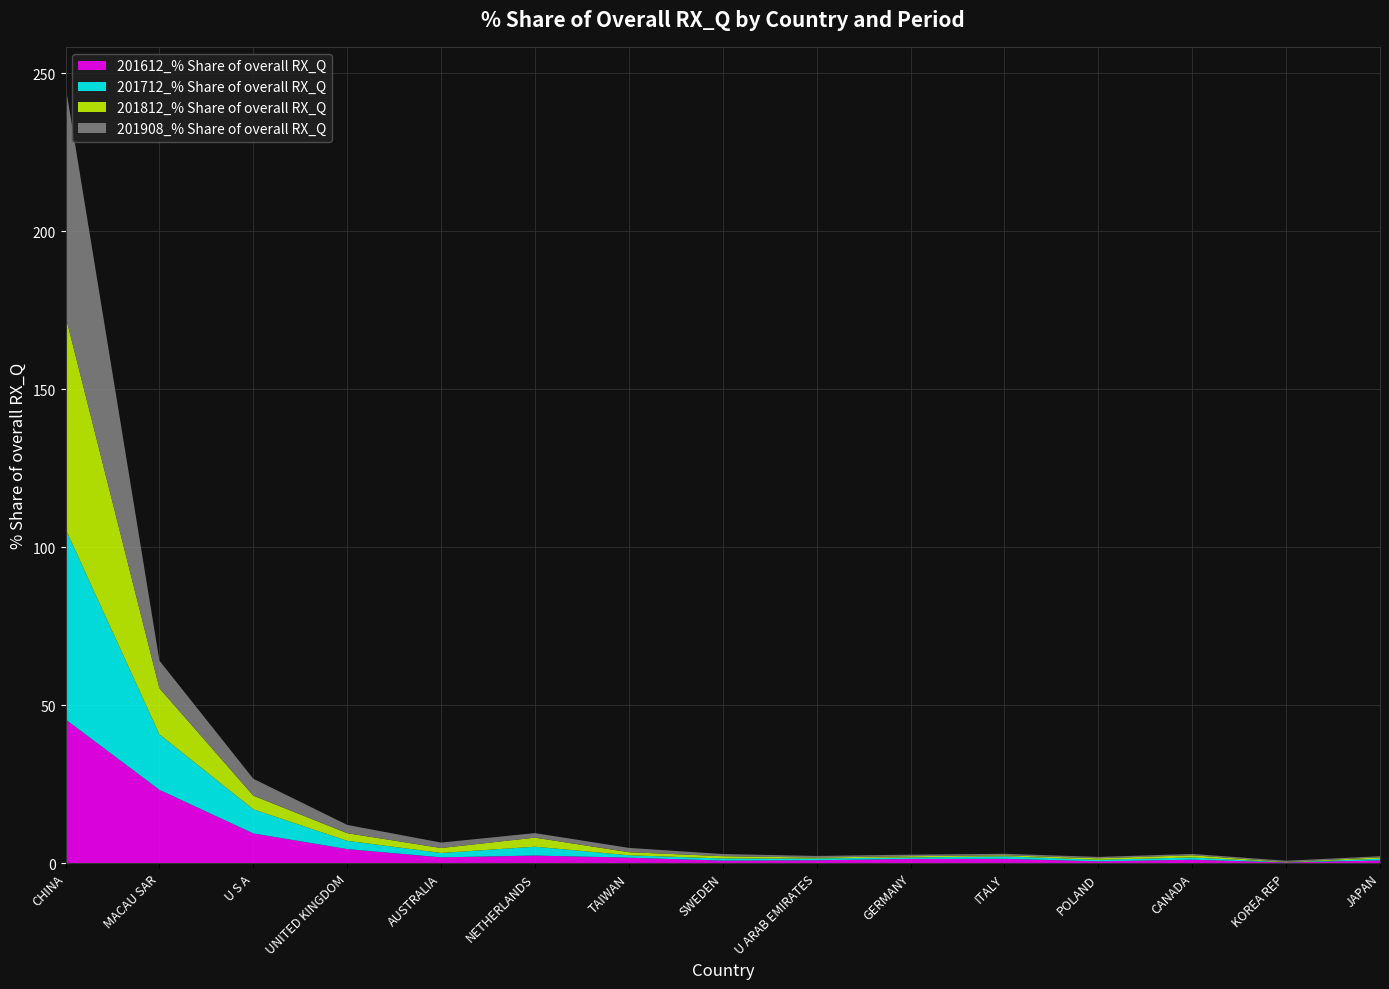

Reading right to left, what are all the values shown in this chart?

201612_% Share of overall RX_Q: JAPAN=0.8	KOREA REP=0.2	CANADA=1.1	POLAND=0.5	ITALY=1.3	GERMANY=1.3	U ARAB EMIRATES=0.9	SWEDEN=0.8	TAIWAN=1.7	NETHERLANDS=2.4	AUSTRALIA=1.8	UNITED KINGDOM=4.4	U S A=9.4	MACAU SAR=23.2	CHINA=45.5
201712_% Share of overall RX_Q: JAPAN=0.5	KOREA REP=0.0	CANADA=0.7	POLAND=0.5	ITALY=0.8	GERMANY=0.5	U ARAB EMIRATES=0.6	SWEDEN=0.7	TAIWAN=0.8	NETHERLANDS=2.8	AUSTRALIA=1.4	UNITED KINGDOM=2.6	U S A=7.6	MACAU SAR=17.6	CHINA=60.3
201812_% Share of overall RX_Q: JAPAN=0.4	KOREA REP=0.1	CANADA=0.7	POLAND=0.5	ITALY=0.3	GERMANY=0.4	U ARAB EMIRATES=0.3	SWEDEN=0.7	TAIWAN=1.0	NETHERLANDS=2.9	AUSTRALIA=1.6	UNITED KINGDOM=2.4	U S A=4.3	MACAU SAR=14.6	CHINA=67.4
201908_% Share of overall RX_Q: JAPAN=0.3	KOREA REP=0.4	CANADA=0.4	POLAND=0.4	ITALY=0.5	GERMANY=0.5	U ARAB EMIRATES=0.5	SWEDEN=0.7	TAIWAN=1.4	NETHERLANDS=1.4	AUSTRALIA=1.7	UNITED KINGDOM=2.6	U S A=5.4	MACAU SAR=8.7	CHINA=72.9